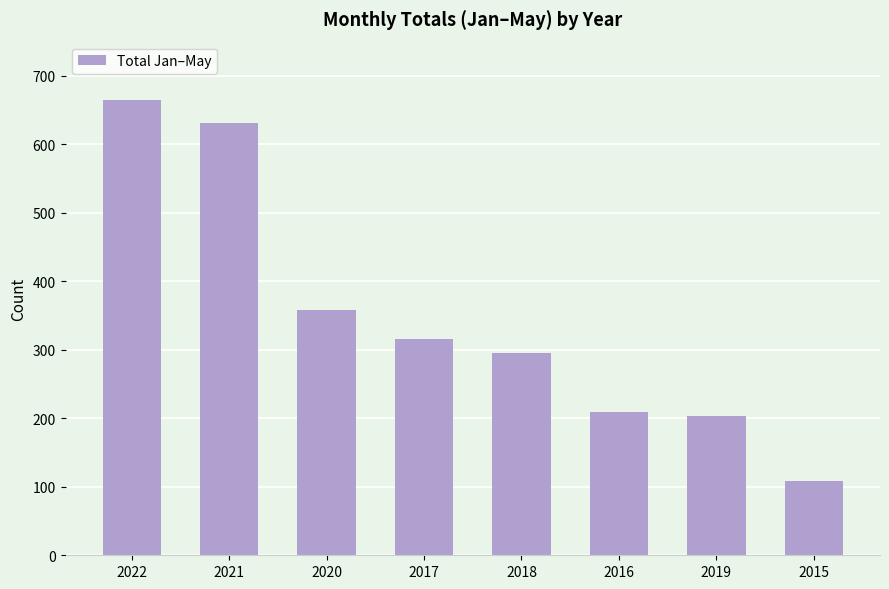

Does the chart contain any negative values?

No